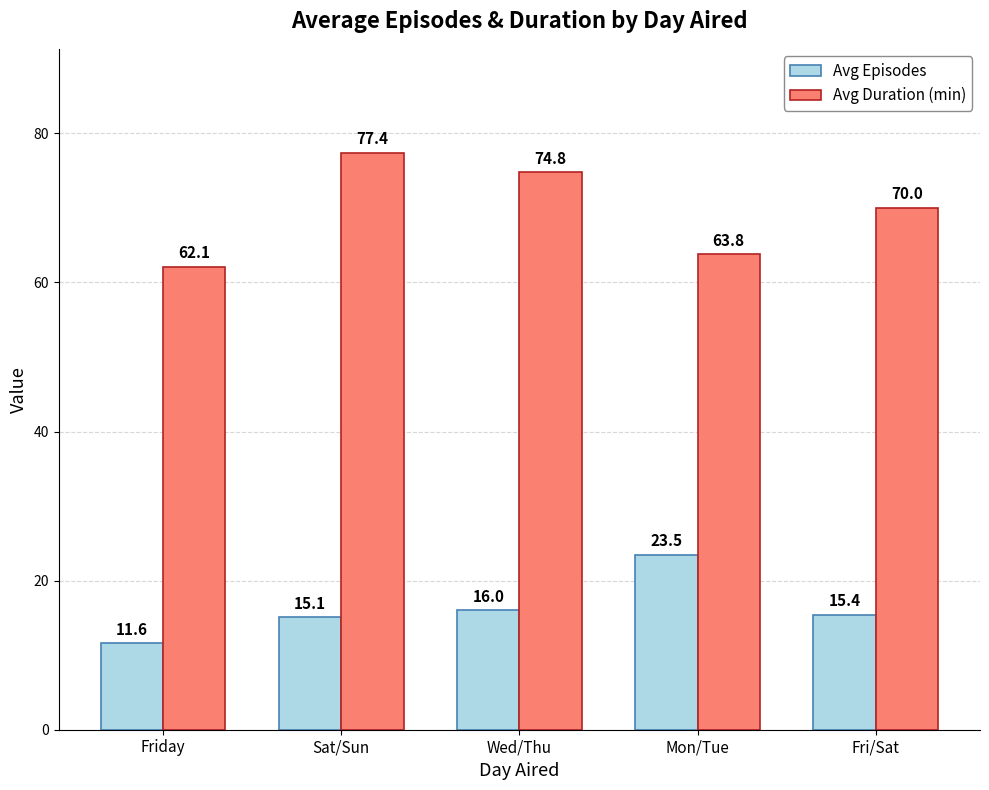

What is the greatest value displayed?

77.4